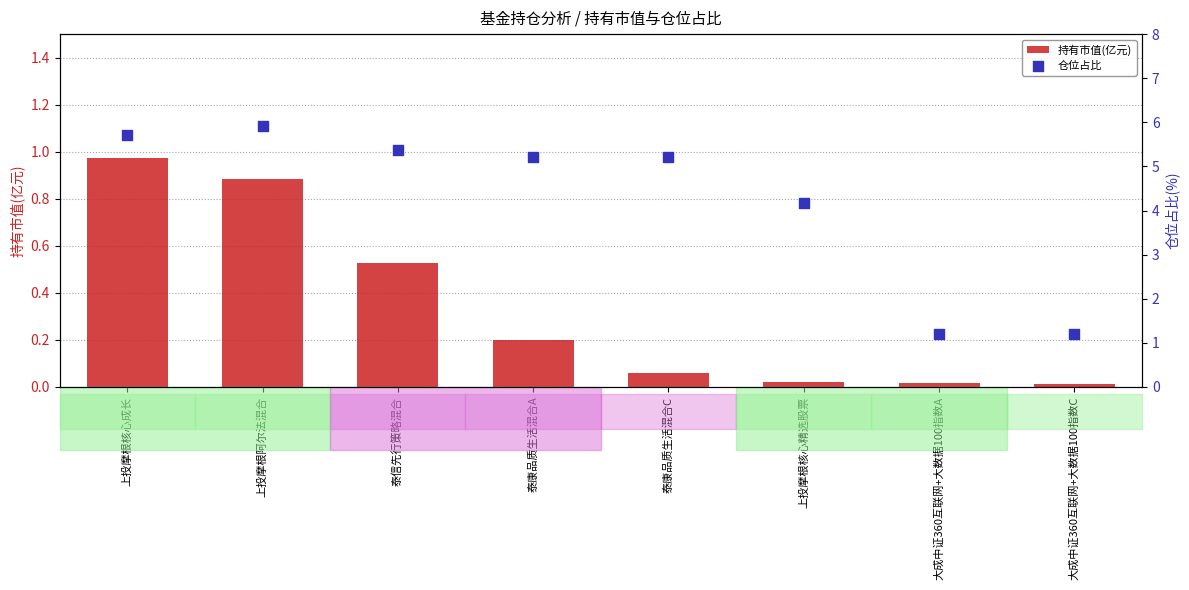

Which series has the largest Y range (max minus min)?

仓位占比